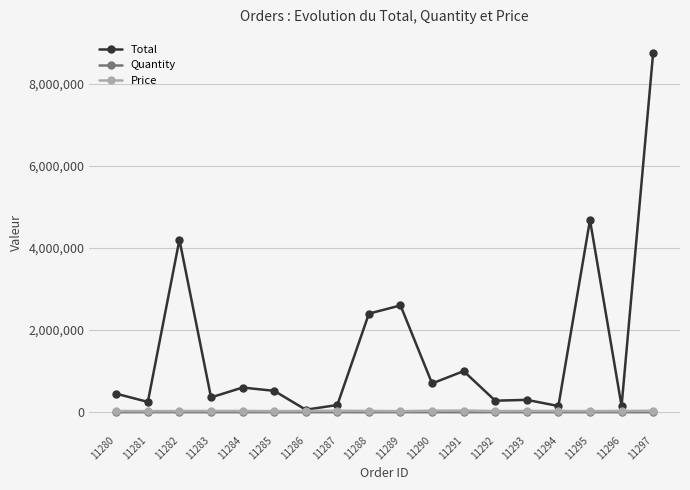

At which category is the sum across all series the highest?

11297